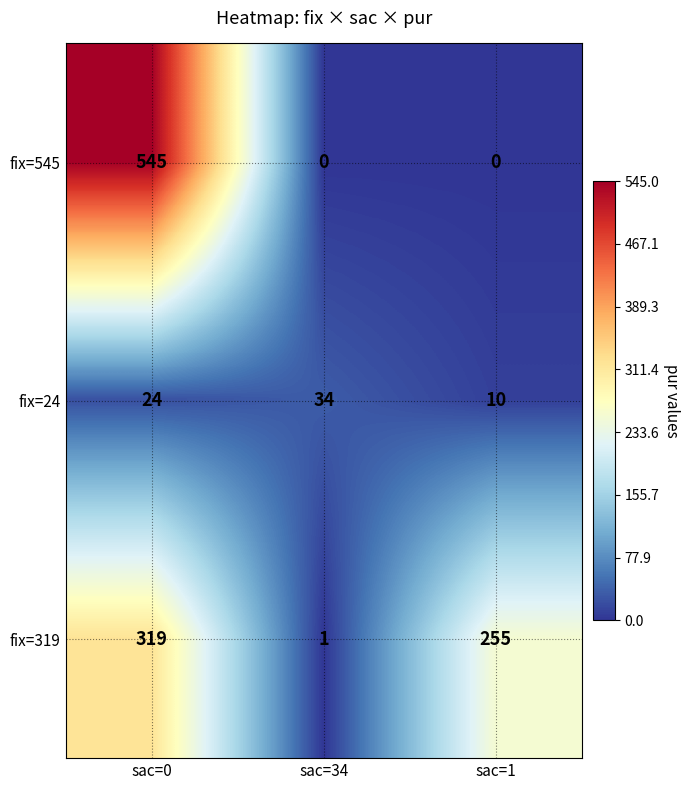

How many series are shown in this chart?

3